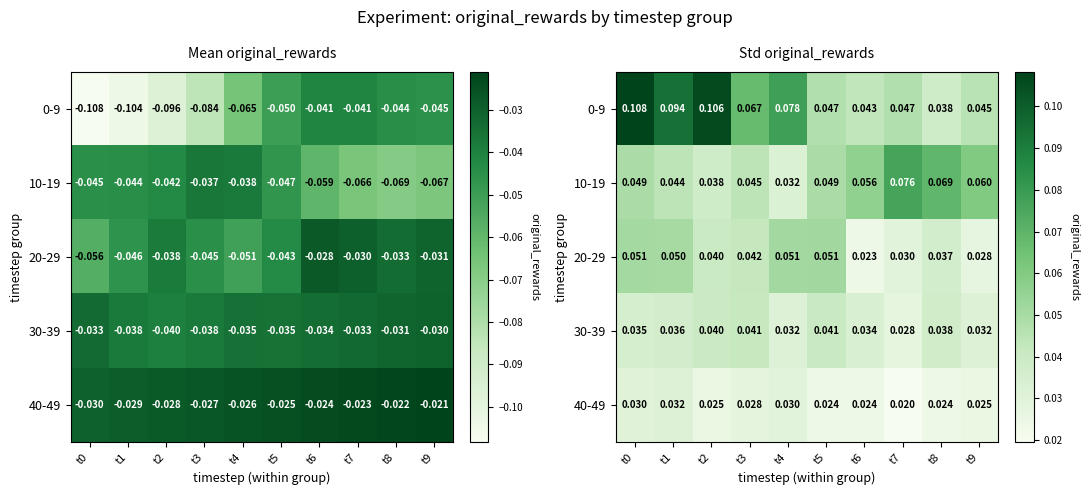

Which series has the widest spread of values?

0-9